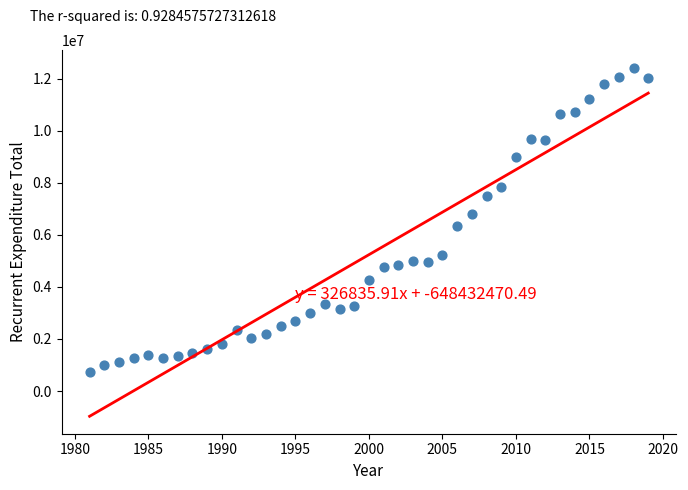

What is the range of Y values (max minus min)?

11716274